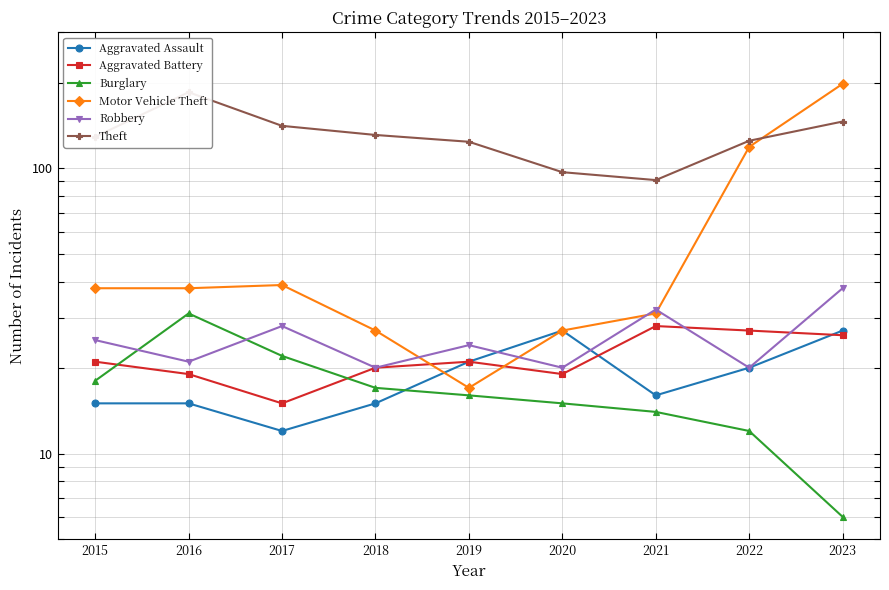

What is the minimum value for Theft?

91